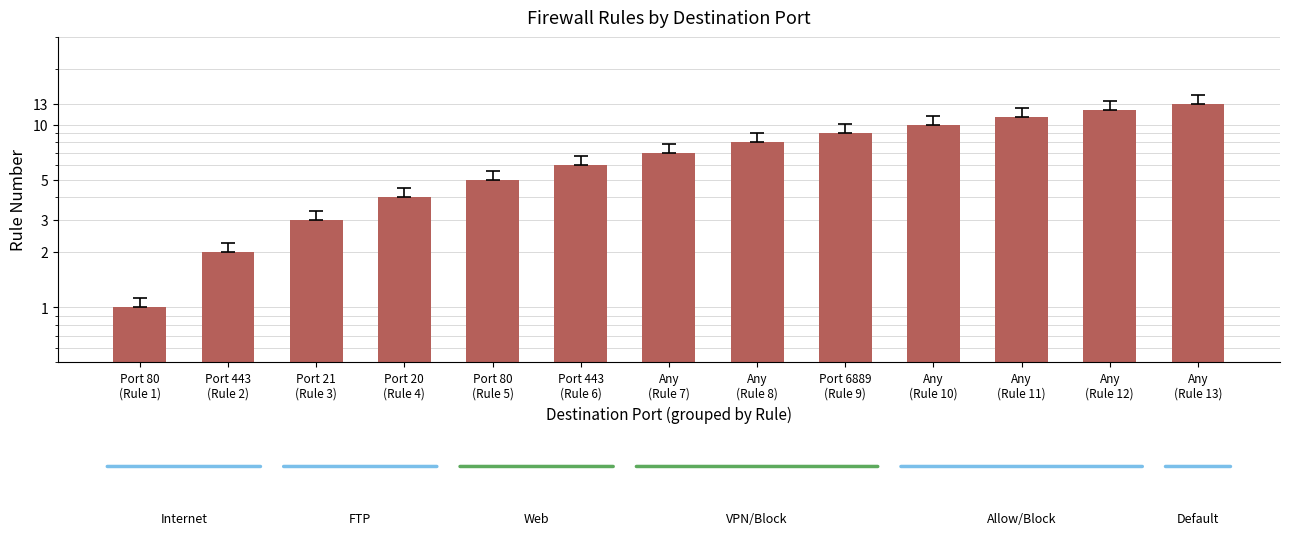

Rank the categories by value from lowest to highest.

Port 80
(Rule 1), Port 443
(Rule 2), Port 21
(Rule 3), Port 20
(Rule 4), Port 80
(Rule 5), Port 443
(Rule 6), Any
(Rule 7), Any
(Rule 8), Port 6889
(Rule 9), Any
(Rule 10), Any
(Rule 11), Any
(Rule 12), Any
(Rule 13)